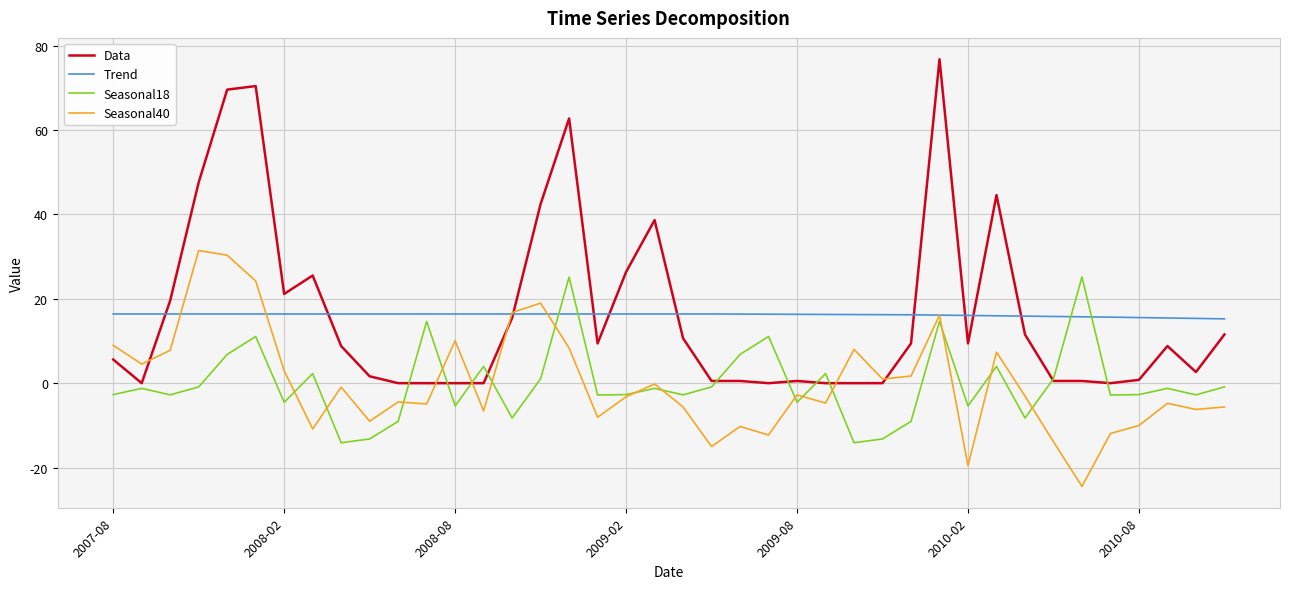

Which series has the widest spread of values?

Data